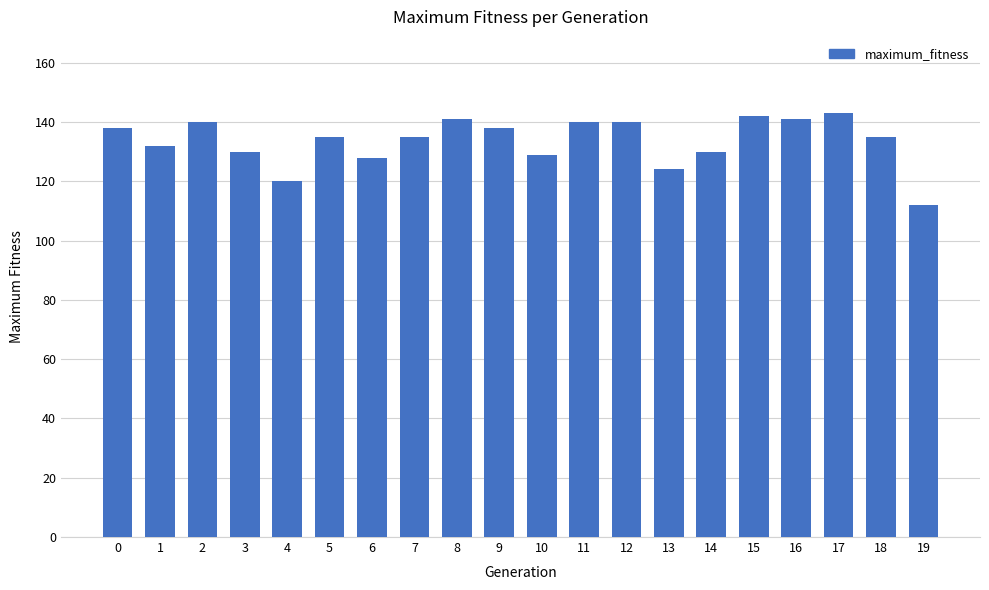

What is the sum of all values?

2673